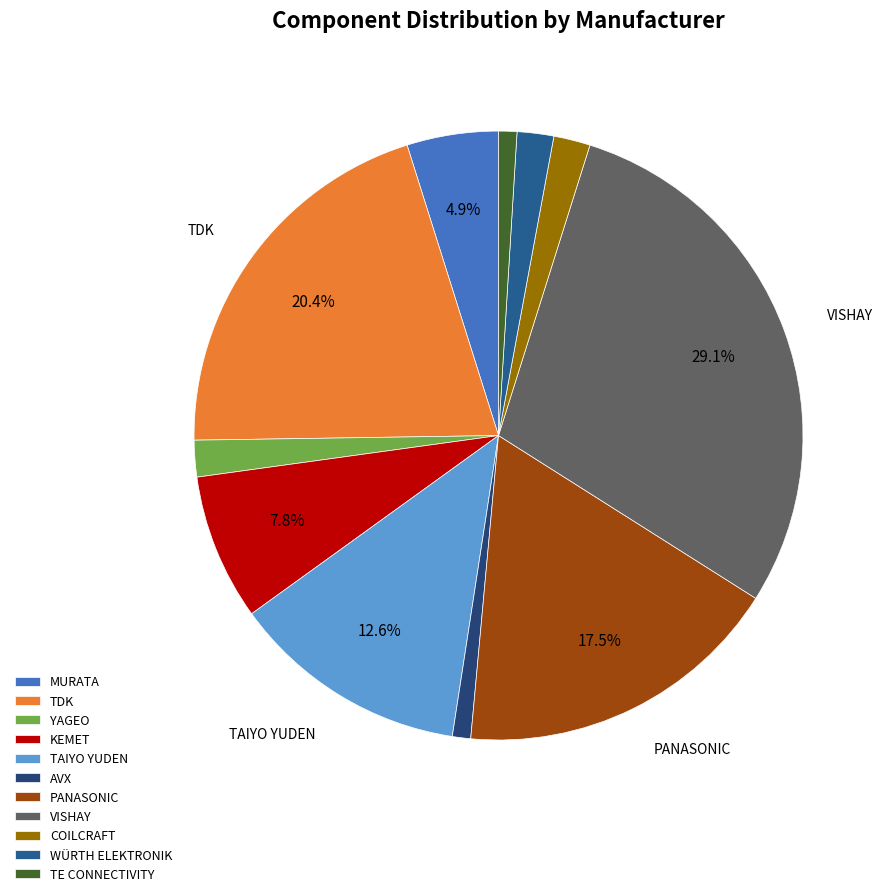

Is it true that MURATA is 5% of the pie?

True